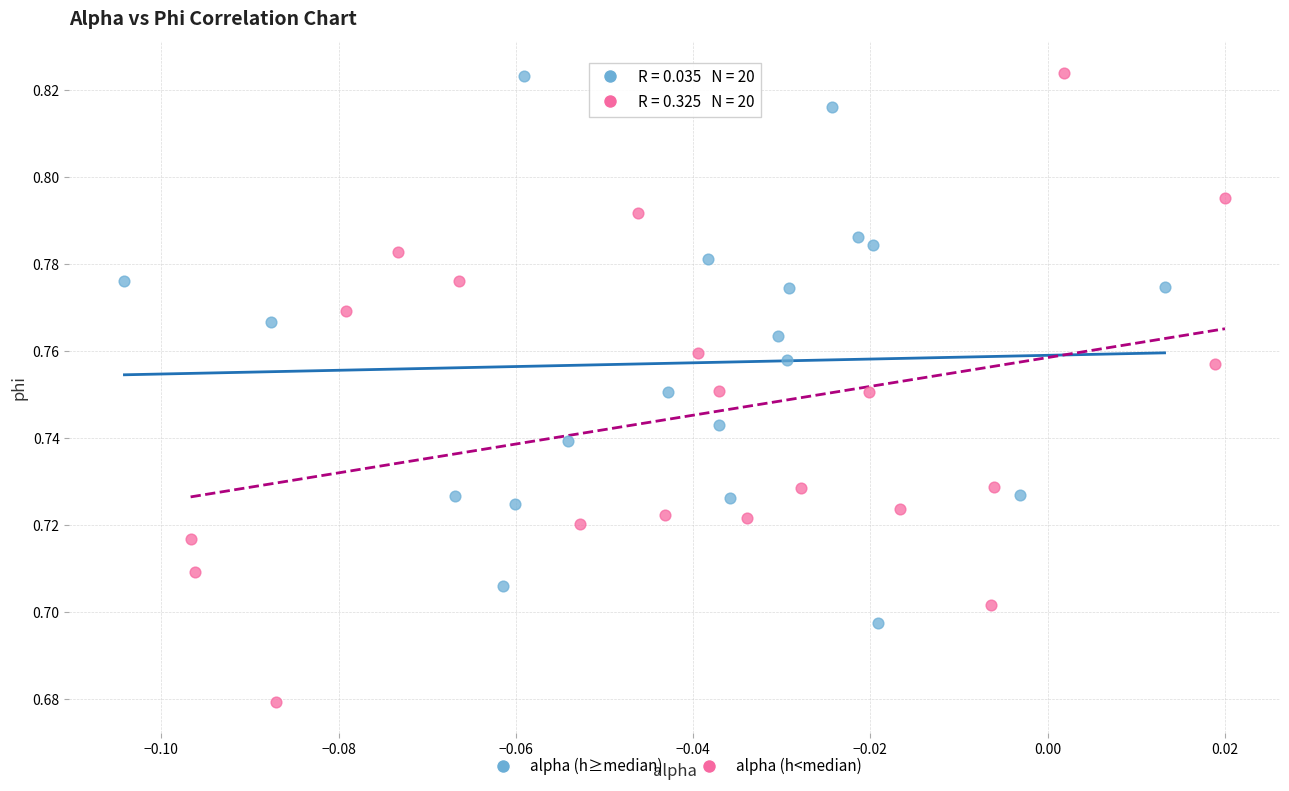

Which series contains the lowest Y value?

alpha (h<median)